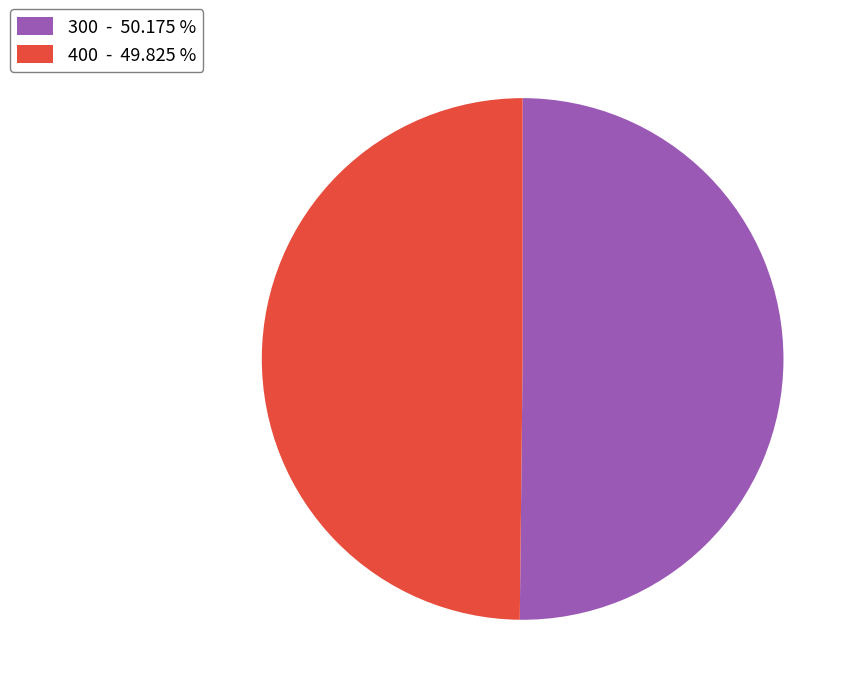

Combined, do 300 - 50.175 % and 400 - 49.825 % account for over 50%?

Yes